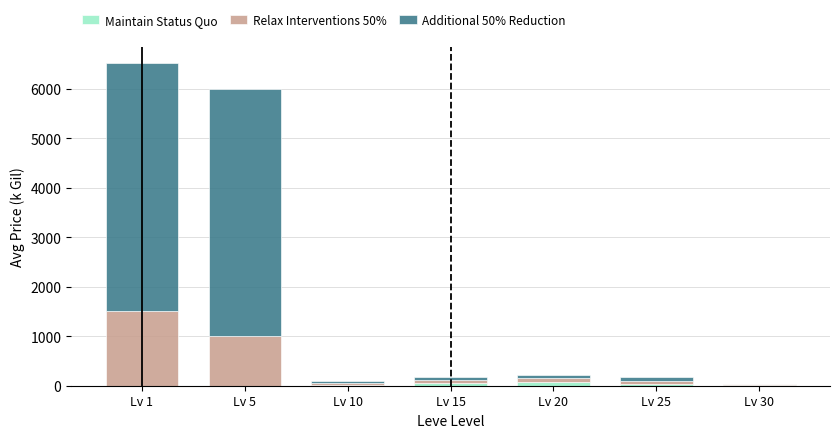

Where does the Maintain Status Quo series first go above 21?

Lv 10